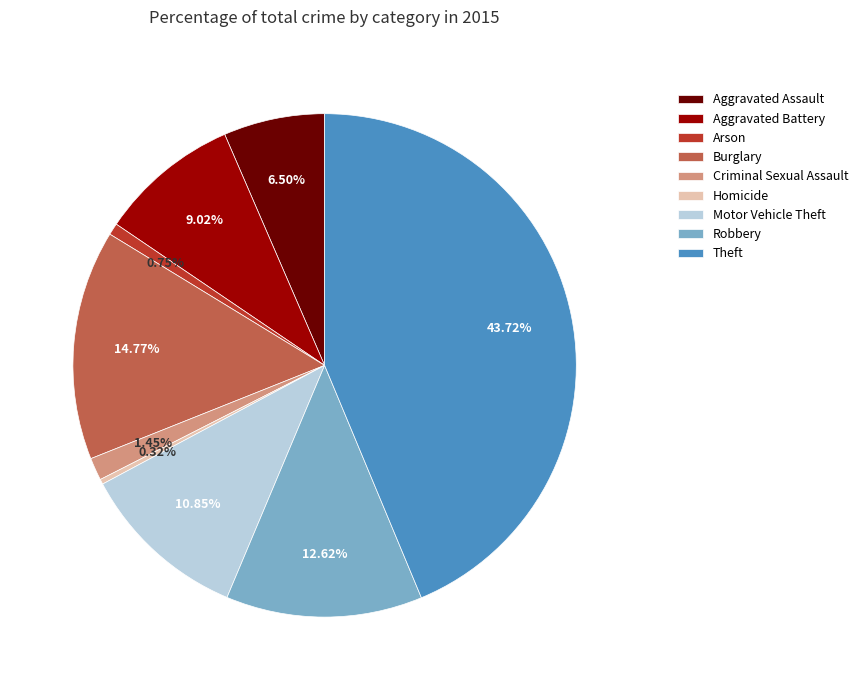

Does any single category account for the majority?

No